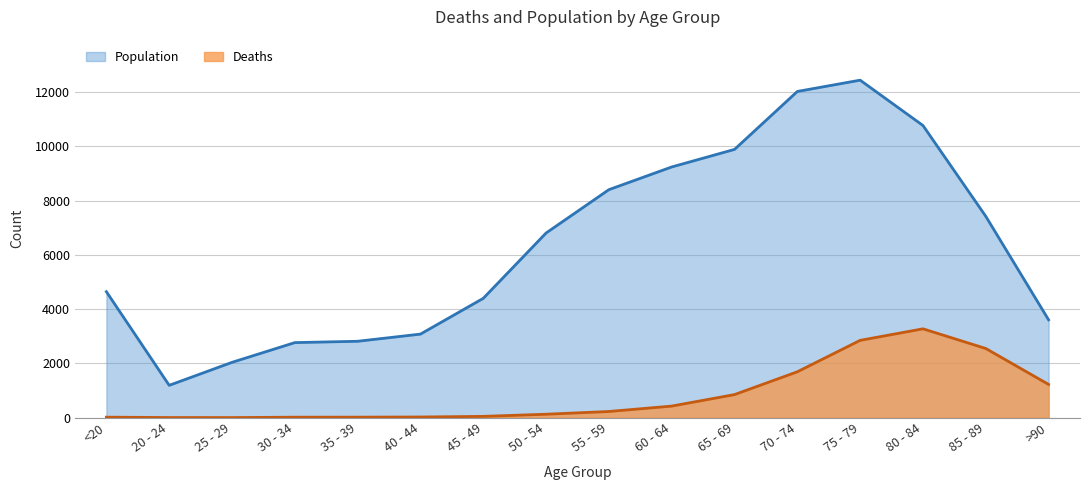

Is it true that Deaths equals 18 at <20?

True